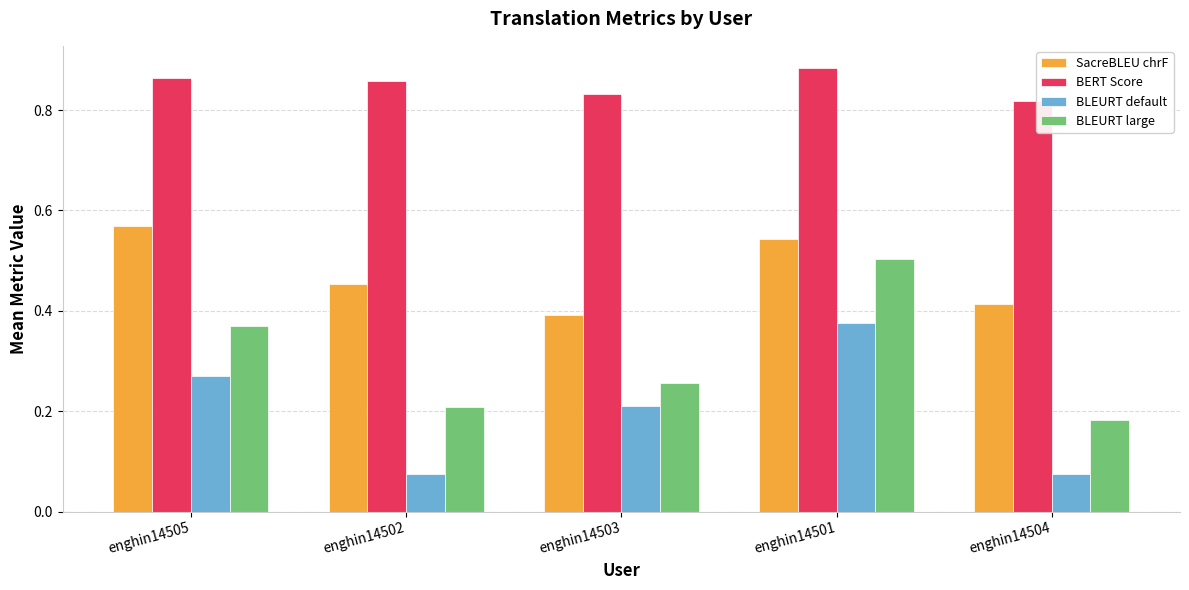

How many SacreBLEU chrF values are between 0 and 1?

5